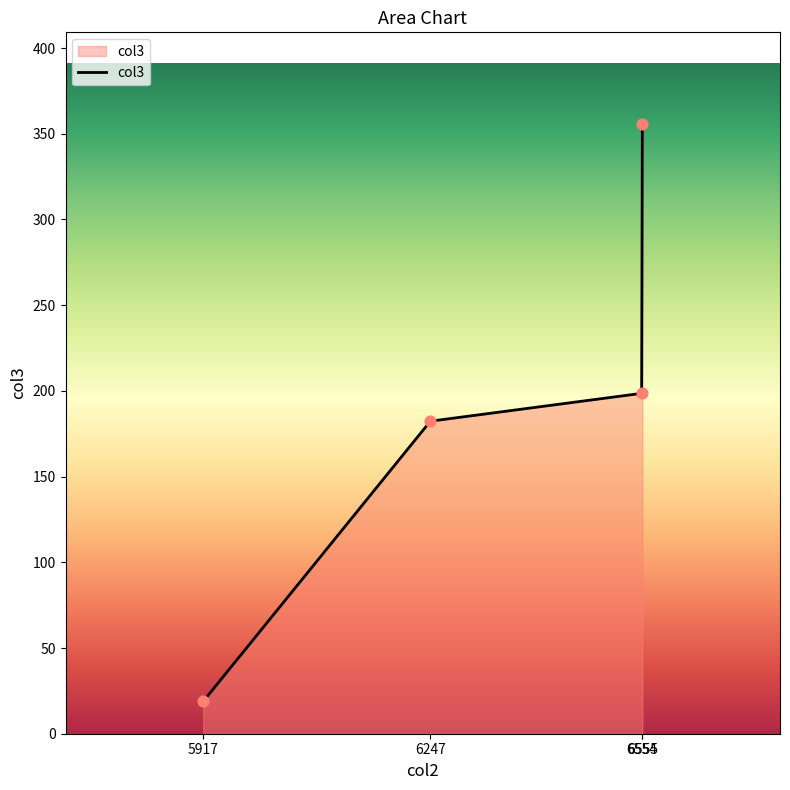

Which has a higher value, 6247 or 6555?

6555